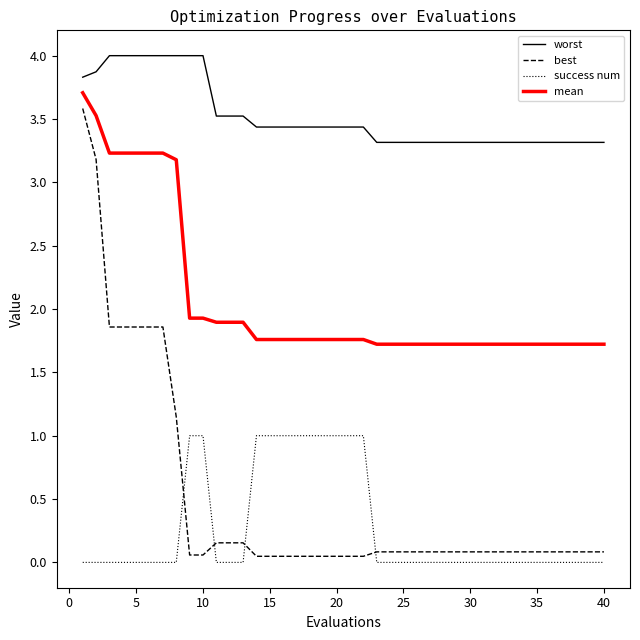

What is the highest value of the mean series?

3.7